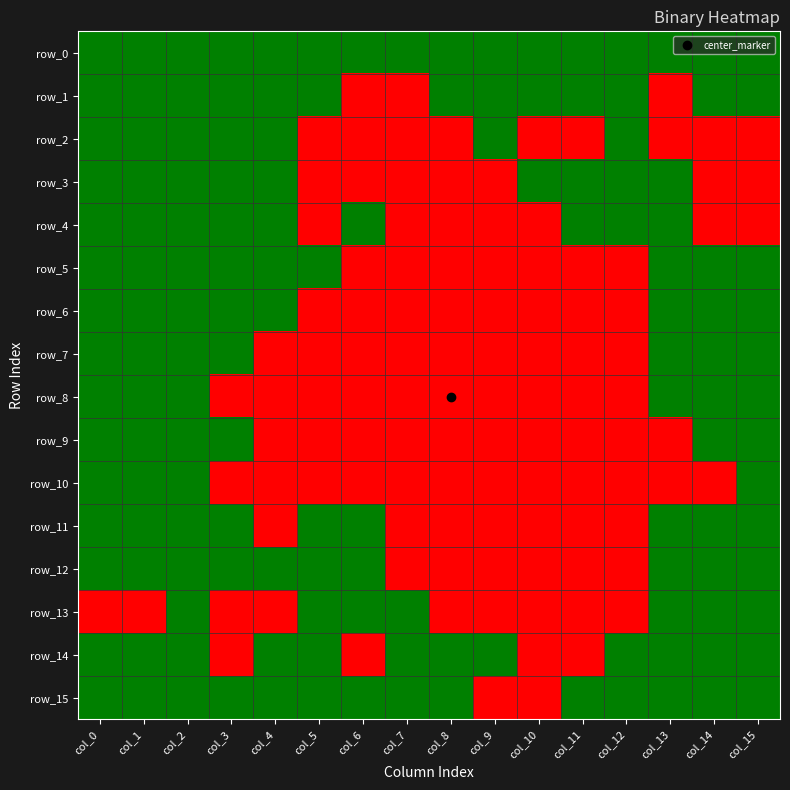

What is the difference between the second highest and second lowest values in the row_6 series?

1